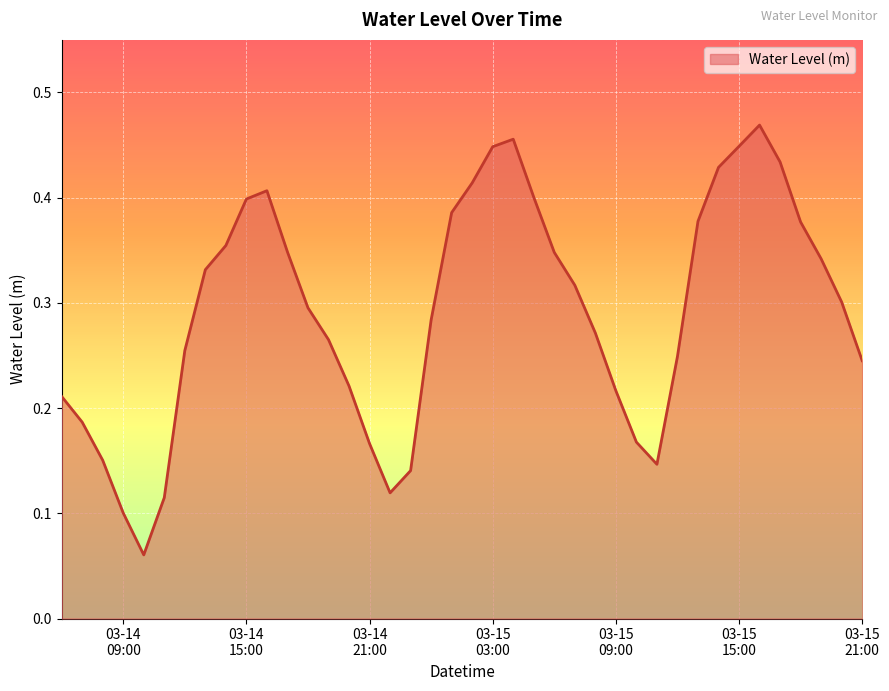

What is the difference between the maximum and second lowest values?

0.4